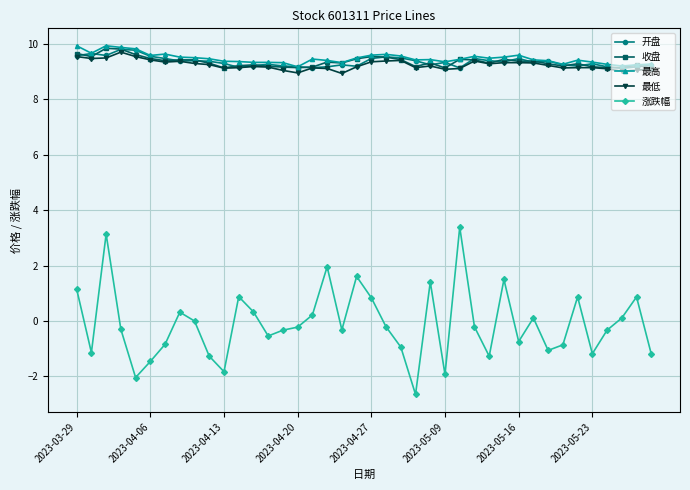

What is the value of the 收盘 point at the 26th from the left?

9.1